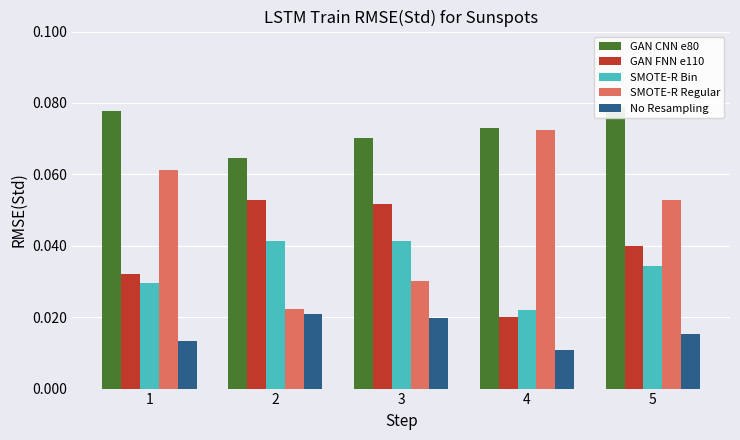

Does the chart contain any negative values?

No